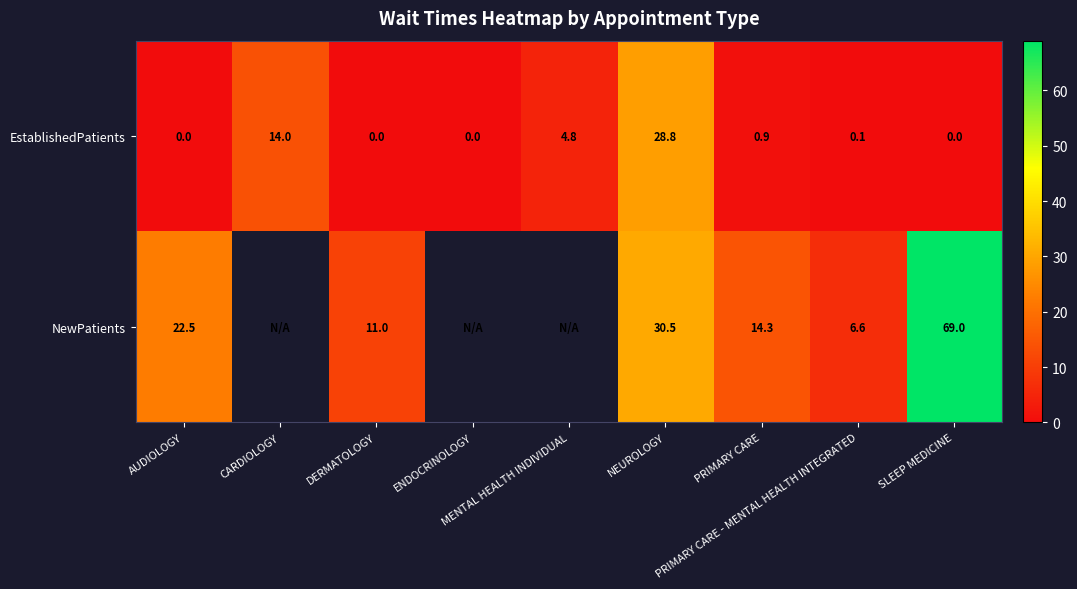

What is the average value of the EstablishedPatients series?

5.4